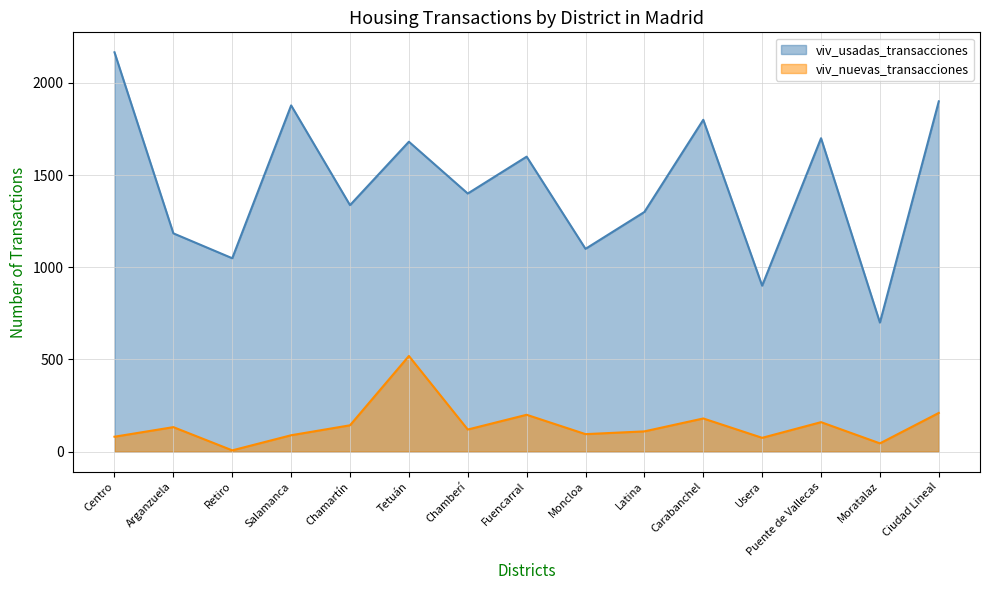

How many lines are shown in the chart?

2